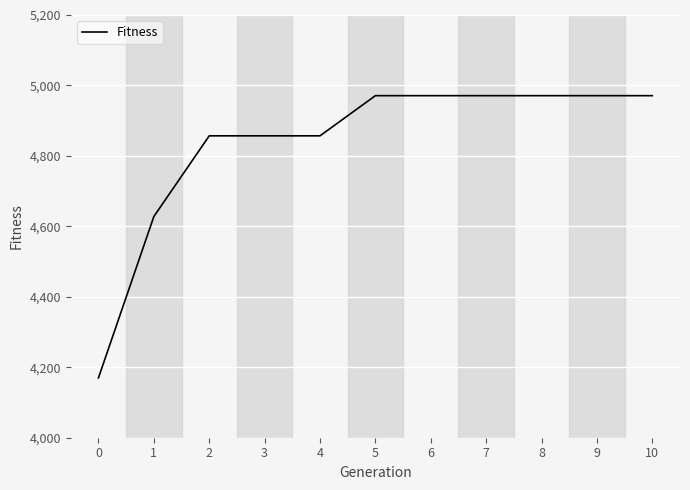

Between 10 and 2, which is larger?

10